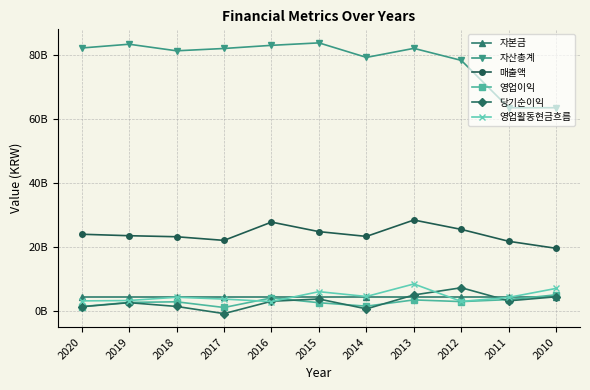

What is the smallest value displayed?

-746195371